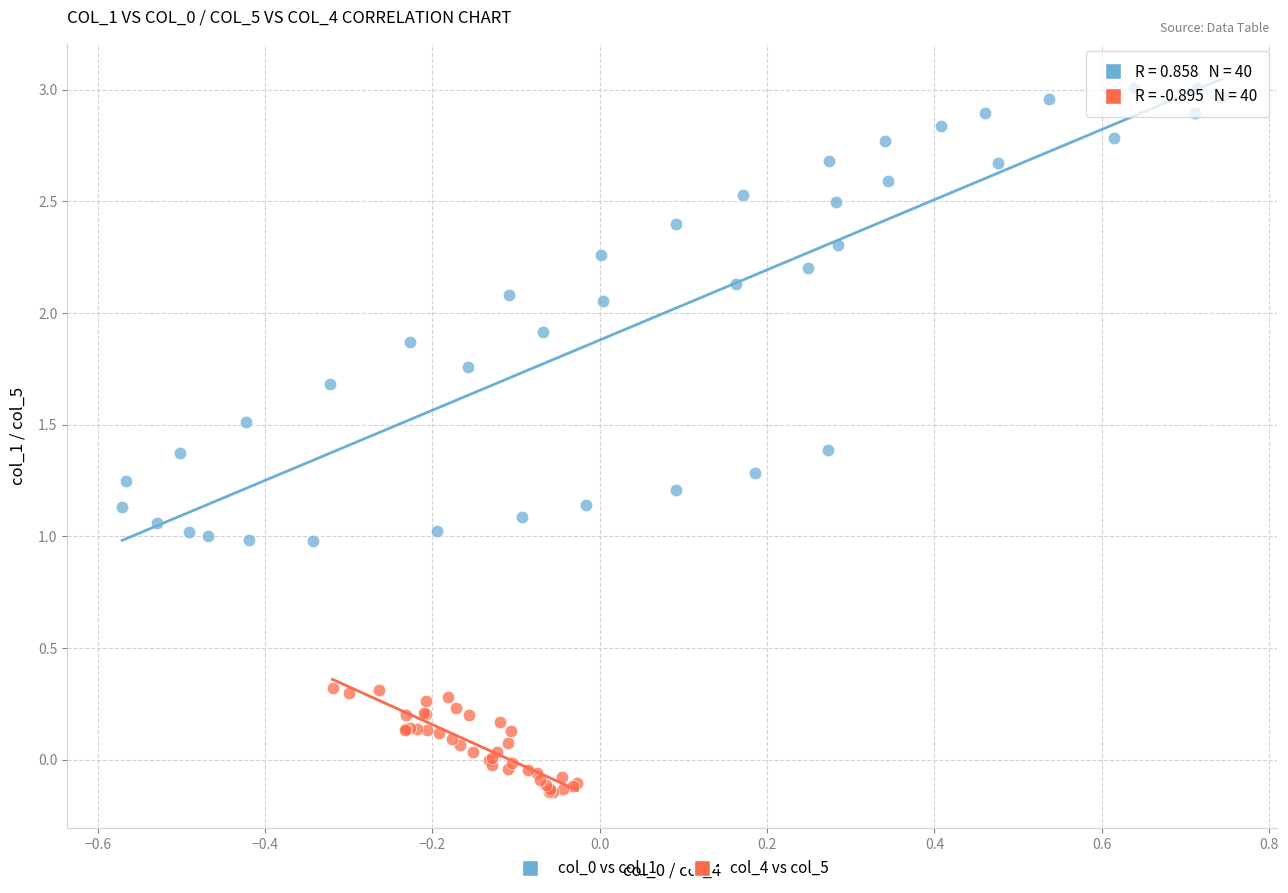

Which series reaches the minimum Y coordinate?

col_4 vs col_5